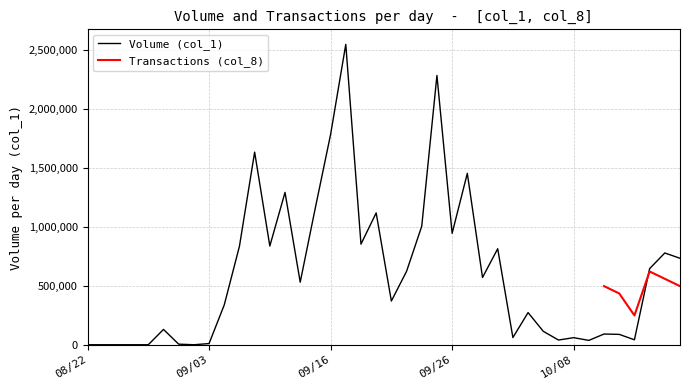

What is the average value?

603175